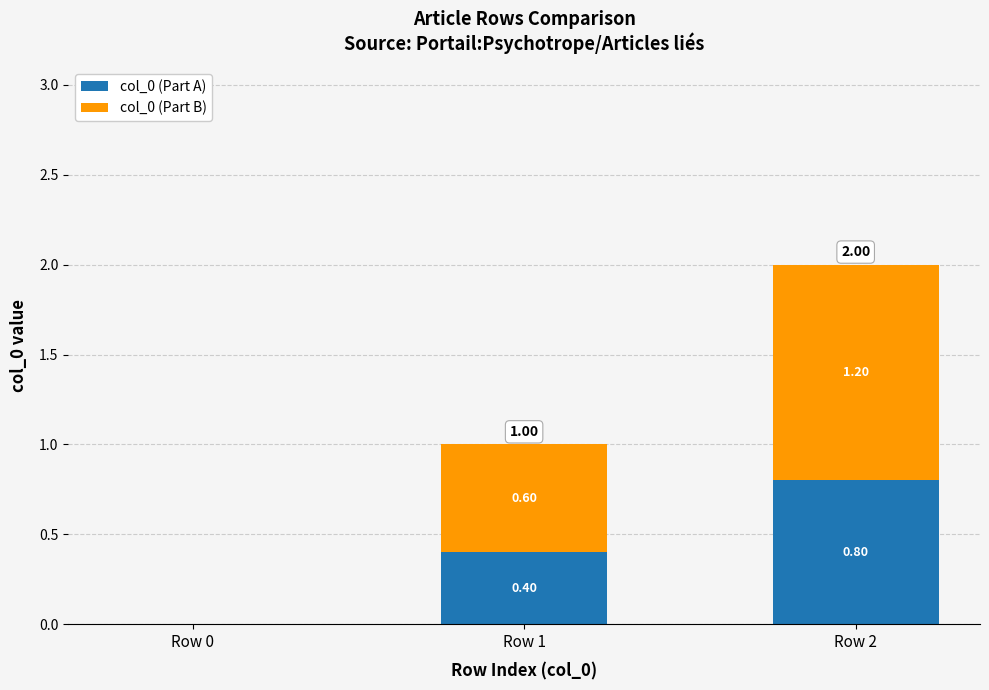

At which category is the sum across all series the highest?

Row 2